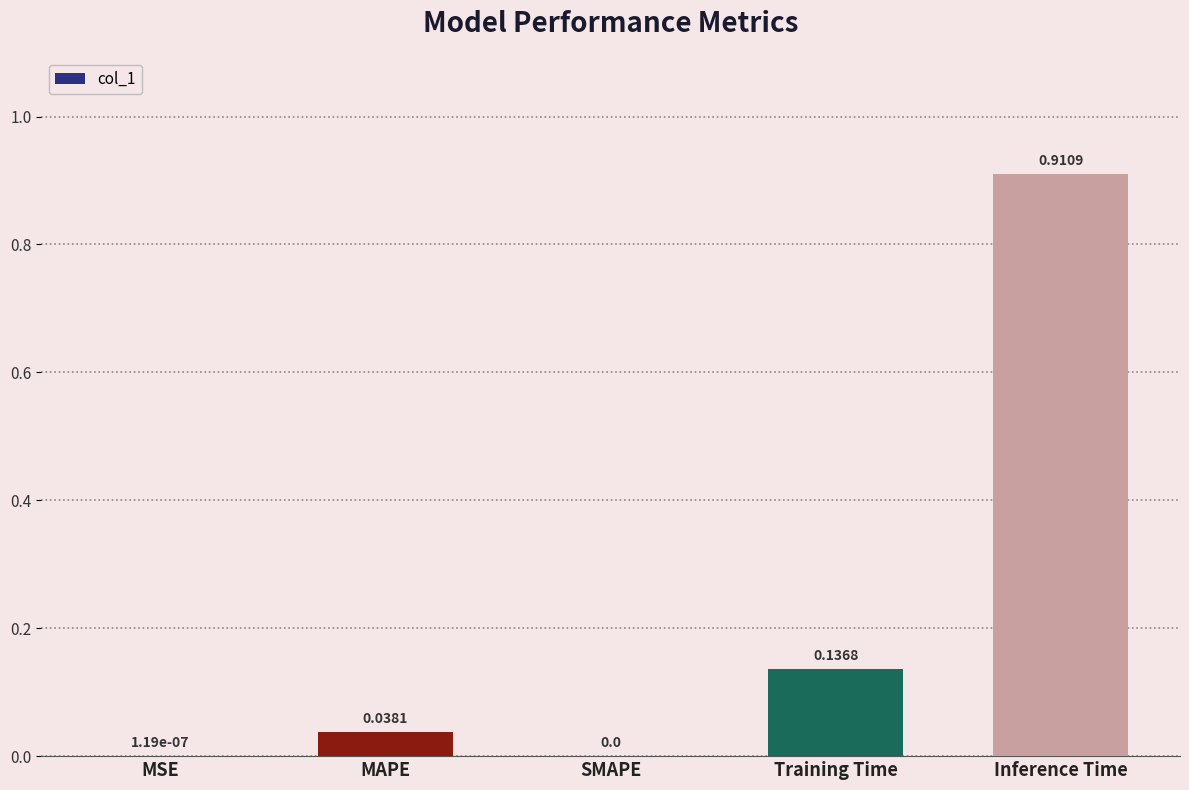

At which category does the chart reach its peak across all series?

Inference Time